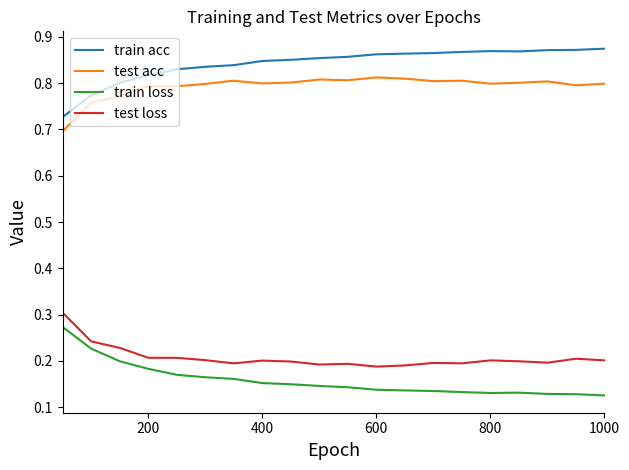

How many categories are shown in the chart?

20